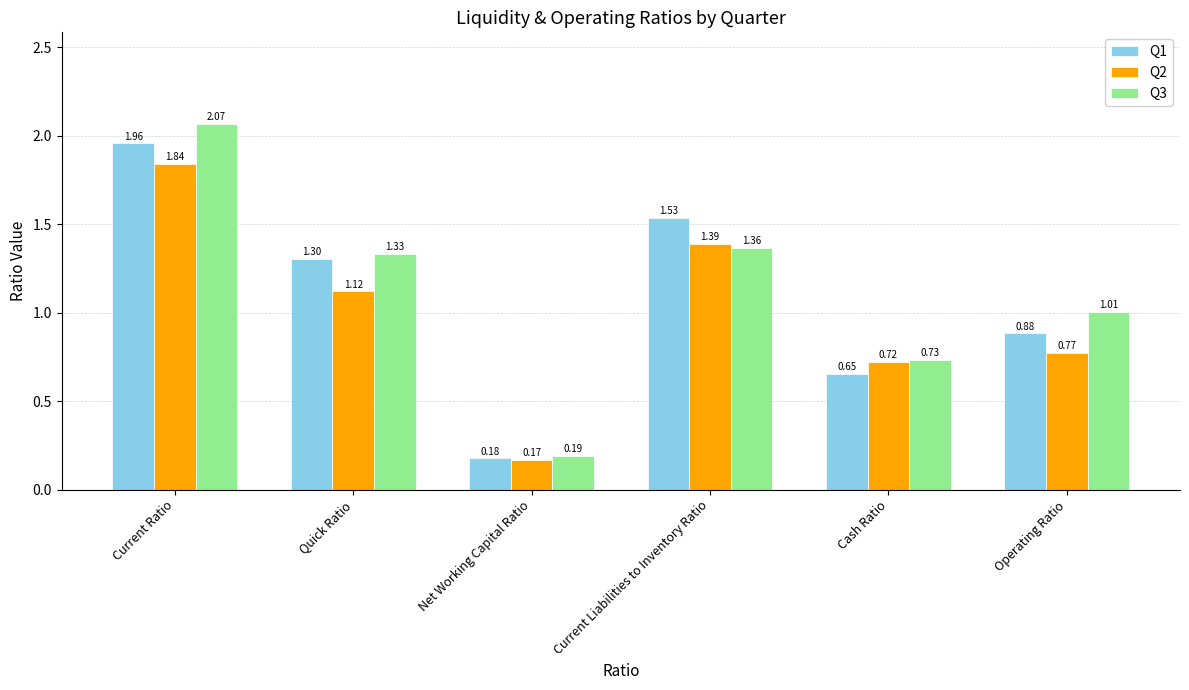

Are the bars grouped side by side (vs. stacked)?

Yes